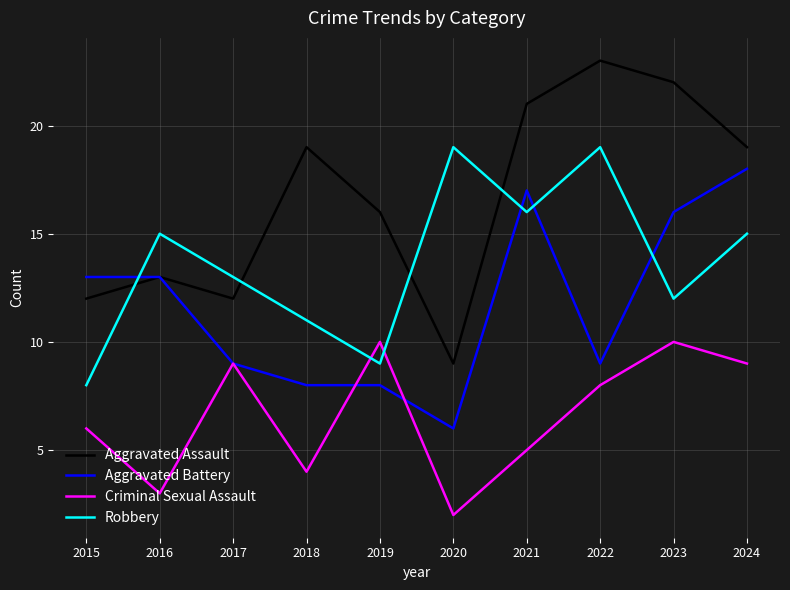

How many intersections are there between Robbery and Aggravated Battery?

4